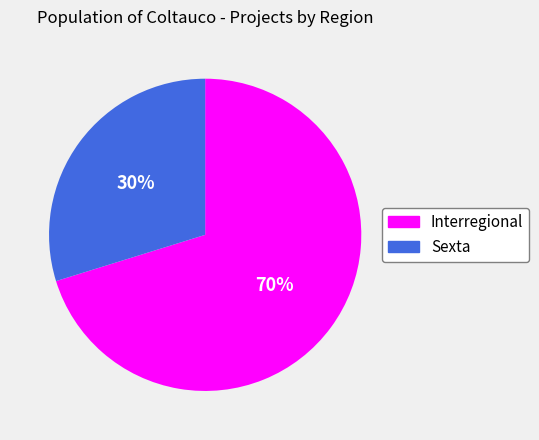

To the nearest percent, what is the combined percentage of Sexta and Interregional?

100%